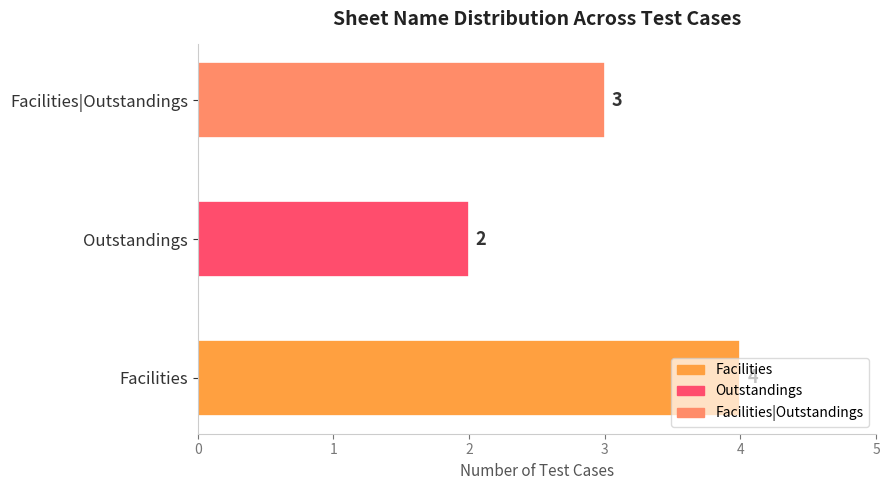

Does the chart contain any negative values?

No